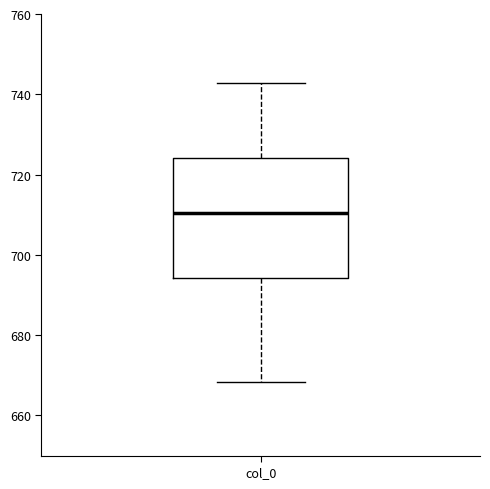

Read this box plot against the y-axis: the position of the median line, the range covered by the box, and the ends of both whiskers. The values are not printed on the chart, so give them approximately, as read against the axis.

median 710, box 694 to 724, whiskers 668 to 742